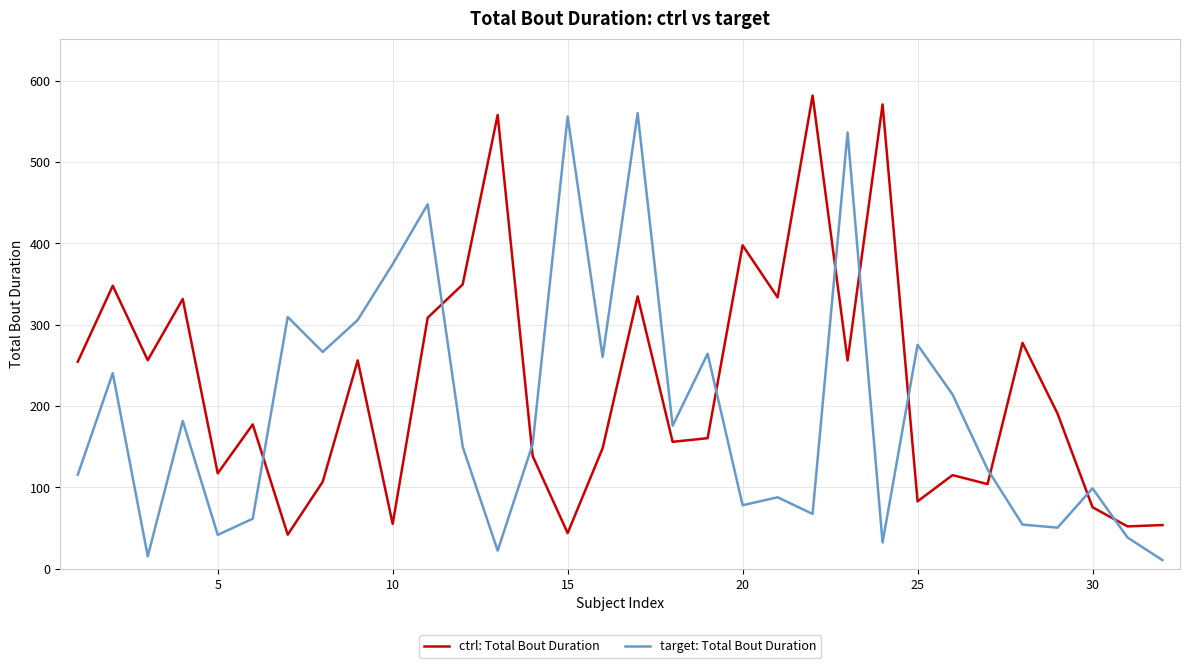

Which series has the largest total across all categories?

ctrl: Total Bout Duration